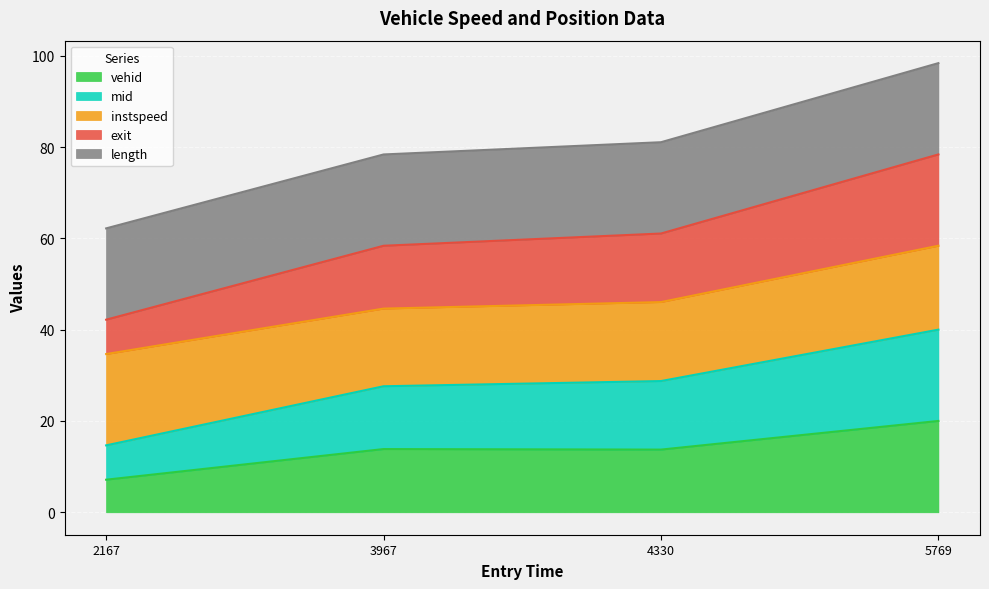

Is it true that vehid equals 7.1 at 2167?

True